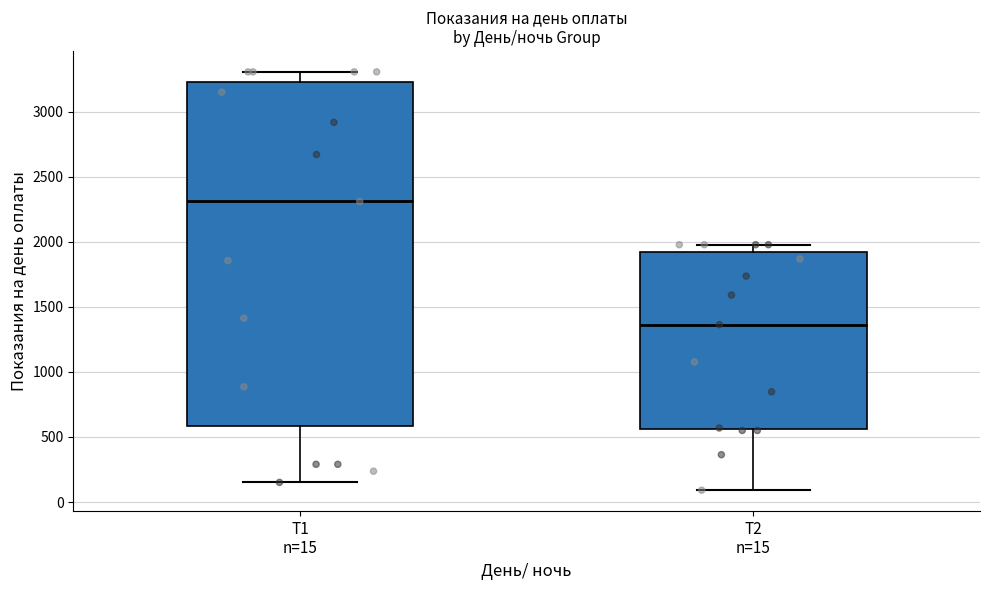

Reading left to right, transcribe this box plot: for each box, give where its median line is, the range the box spans, and where its two whiskers end, as read against the y-axis. The values are not printed on the chart, so give them approximately, as read against the axis.

Т1 n=15: median 2300, box 600 to 3250, whiskers 150 to 3300
Т2 n=15: median 1350, box 550 to 1900, whiskers 100 to 2000